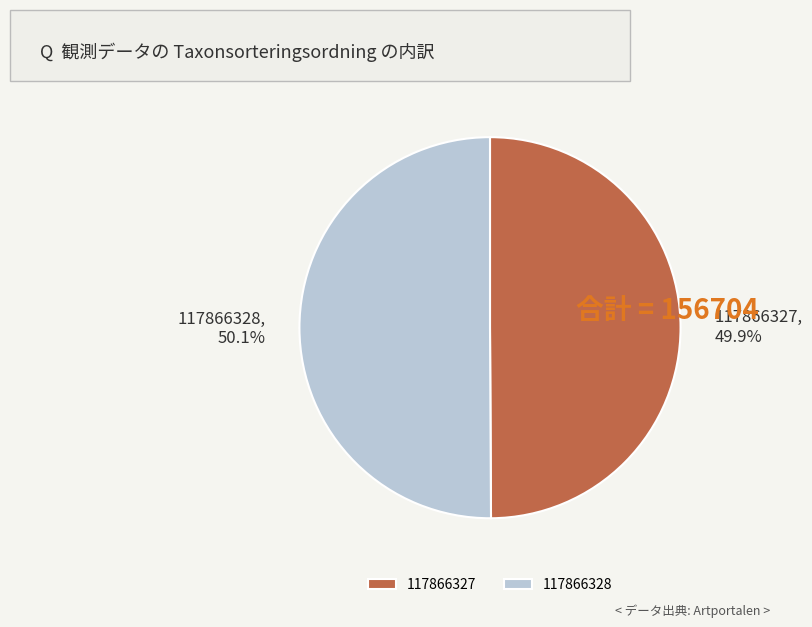

Does any single category account for the majority?

Yes